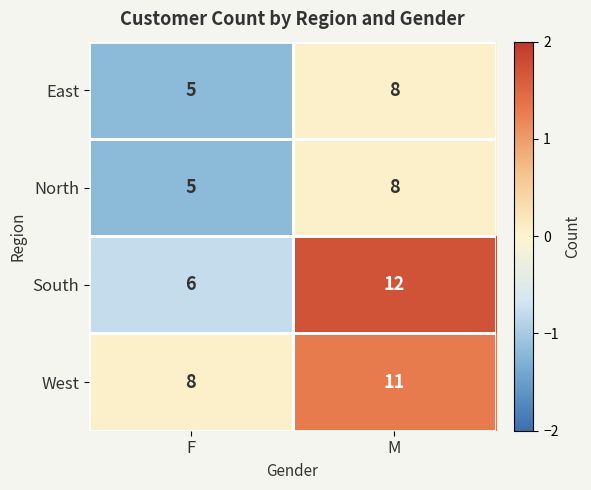

What is the sum of all West values?

19